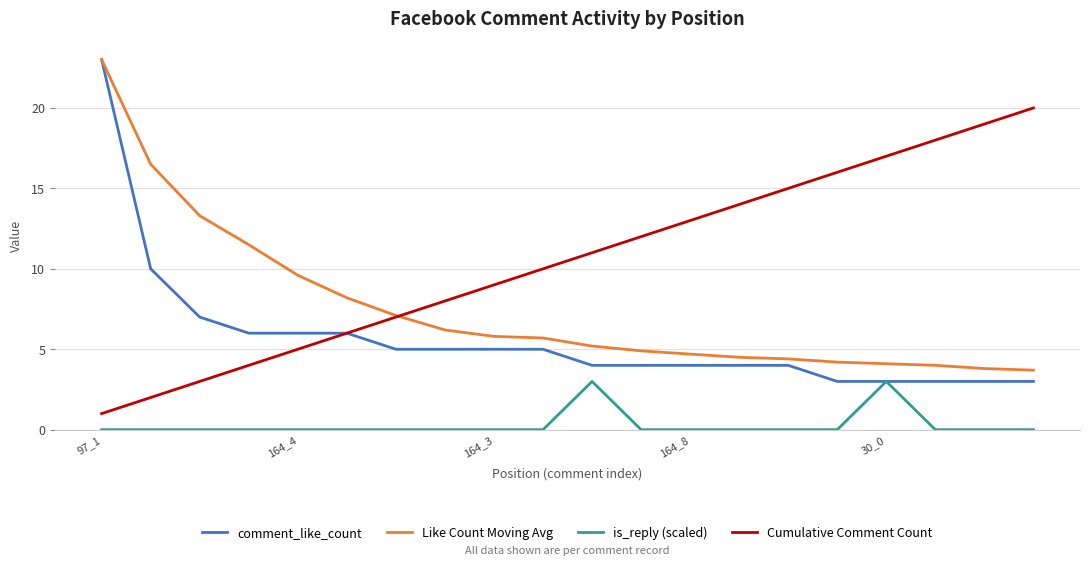

What is the lowest value of the Cumulative Comment Count series?

1.0